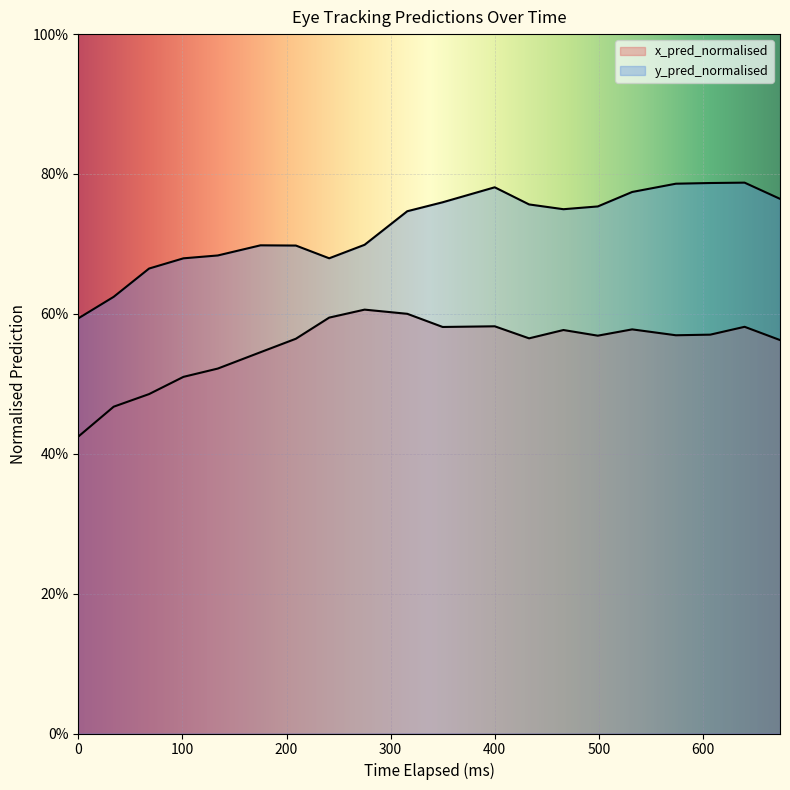

What is the value of the x_pred_normalised point at the 5th from the left?

0.5